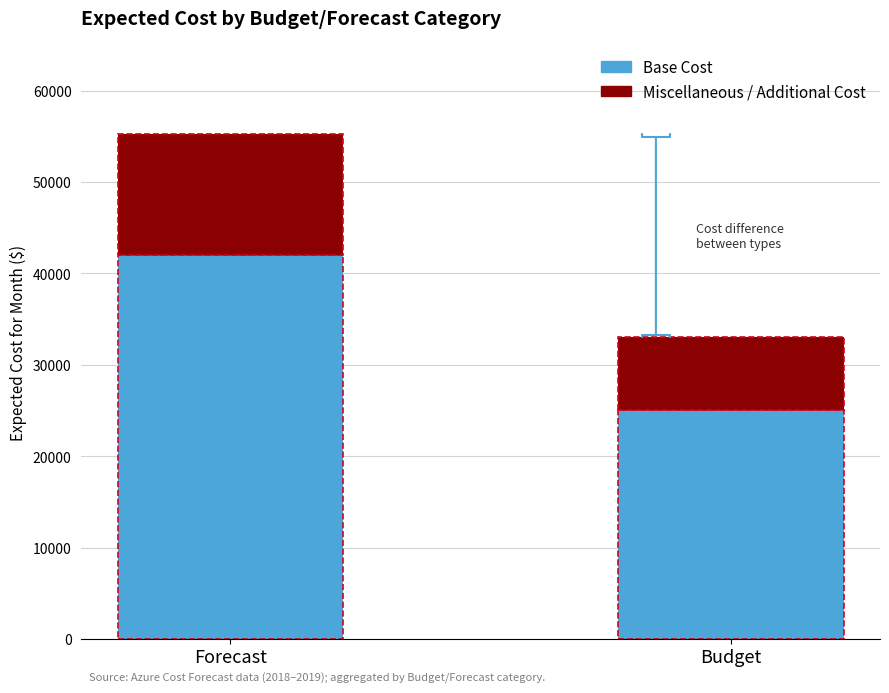

What is the total value across all series at Forecast?

55257